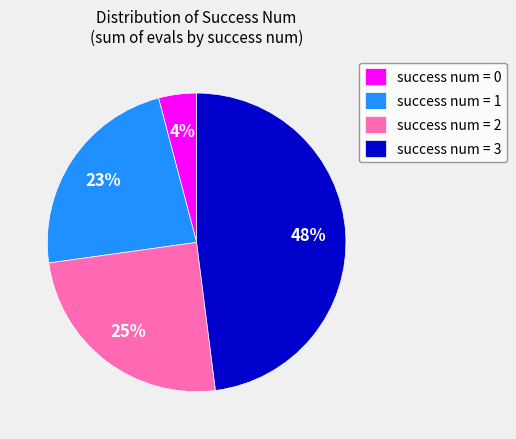

Combined, do success num = 0 and success num = 3 account for over 50%?

Yes